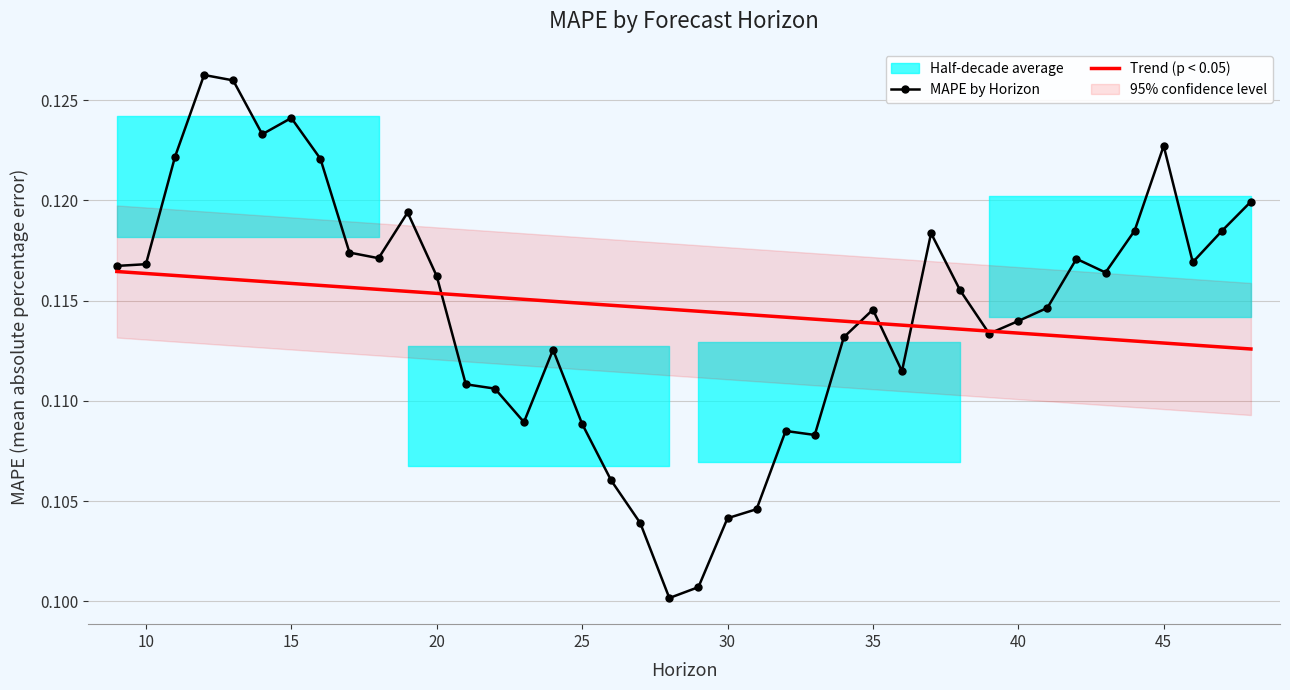

True or false: MAPE by Horizon has a value of 0.1 at 38.

False